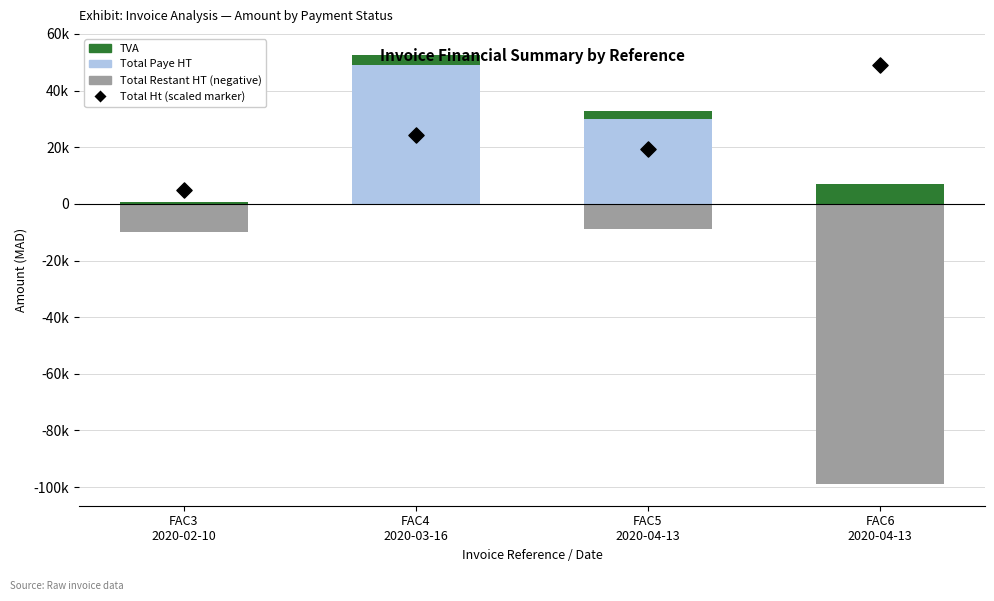

At how many categories does at least one series exceed -53923?

4